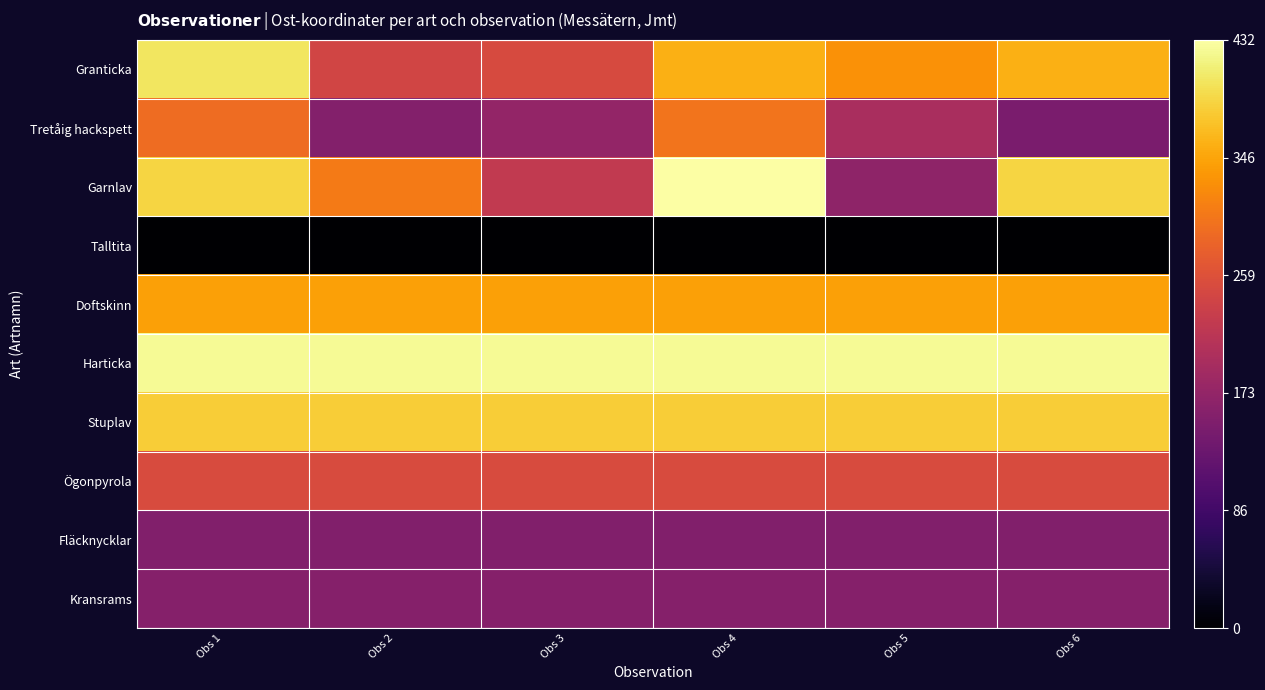

Between Obs 2 and Obs 4, which series saw the biggest shift?

Tretåig hackspett